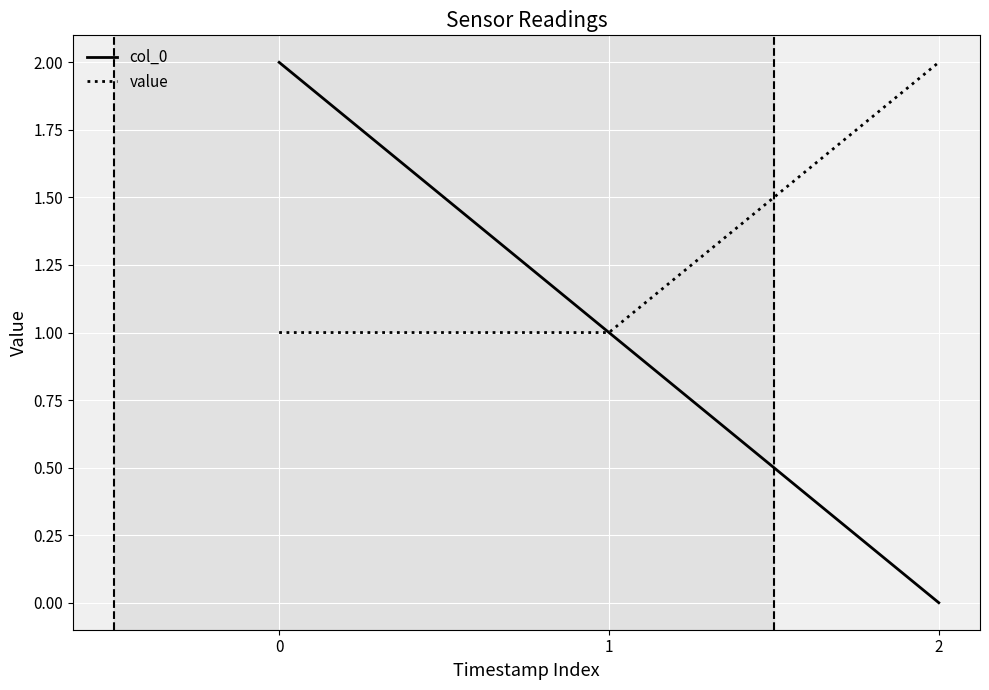

Reading left to right, list all the values displayed in this chart.

col_0: 0=2	1=1	2=0
value: 0=1	1=1	2=2